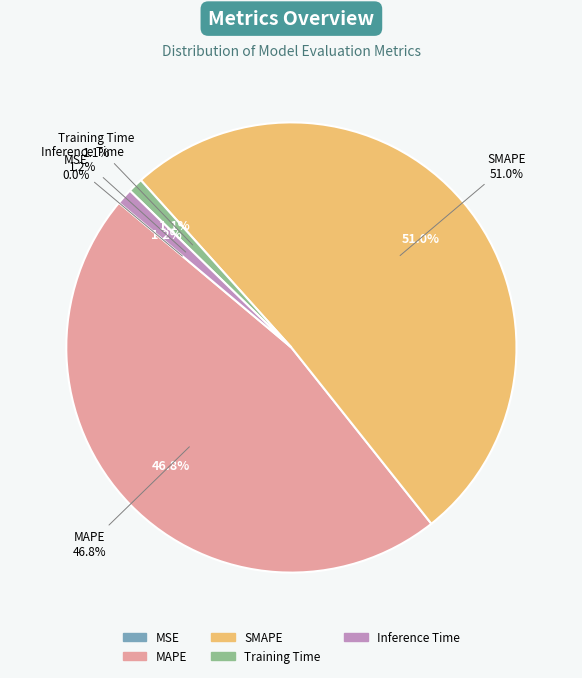

How many segments does this pie chart have?

5